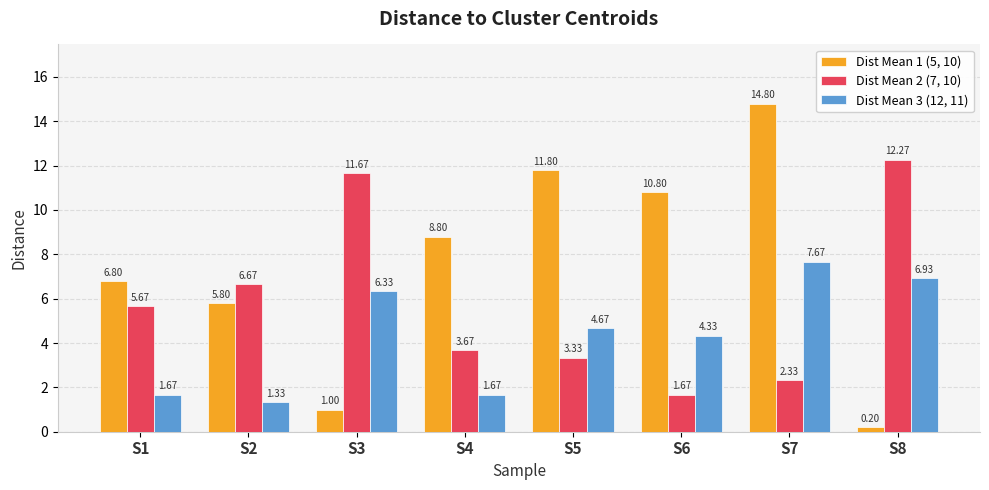

What is the difference between the highest and lowest values at S7?

12.5